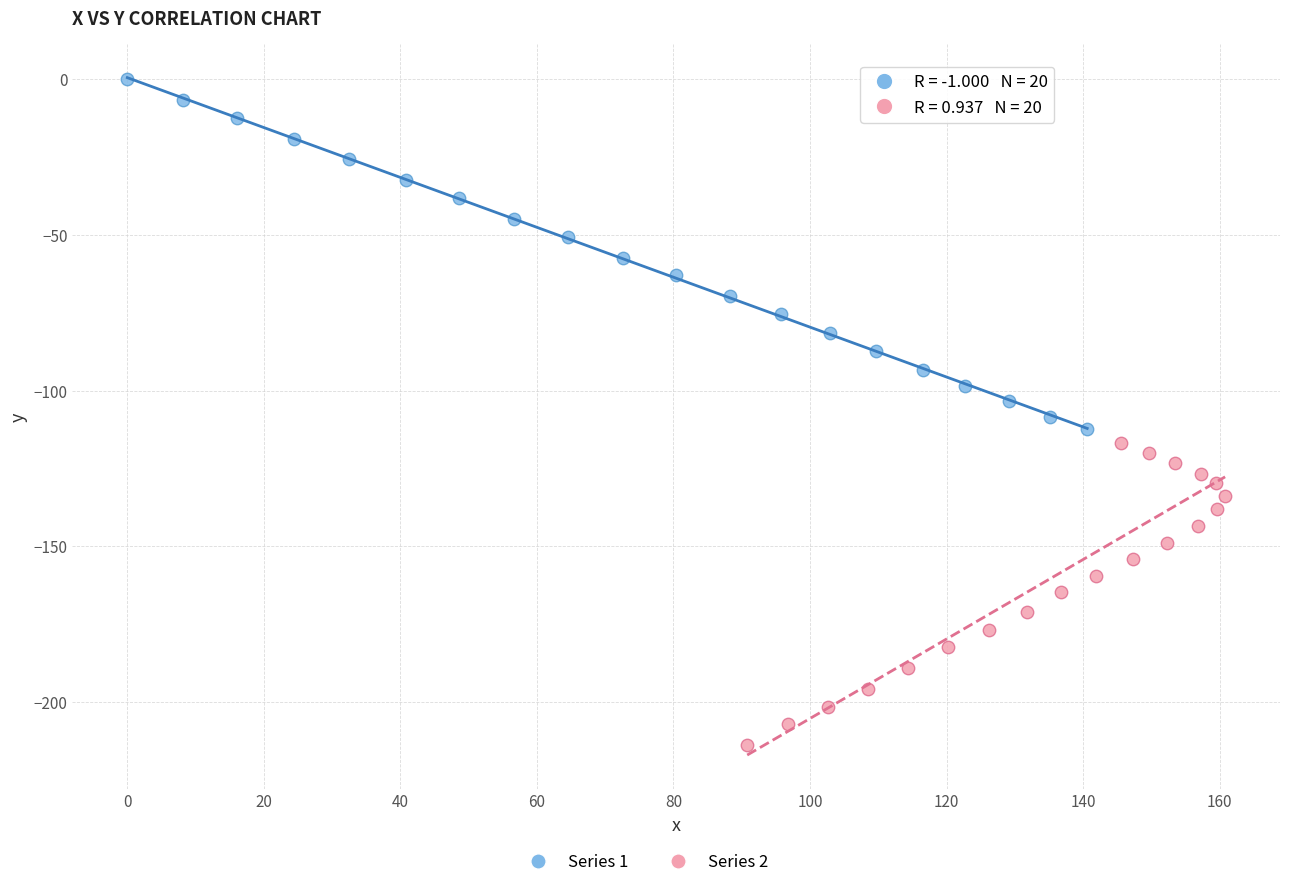

Which series contains the lowest Y value?

Series 2